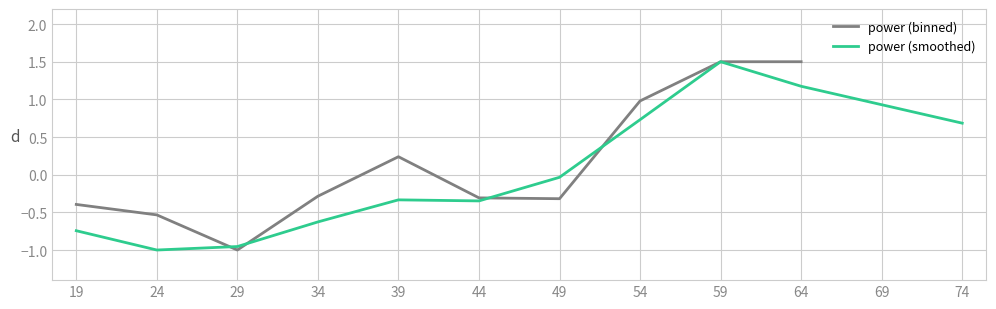

Which has a higher value, 59 or 29?

59